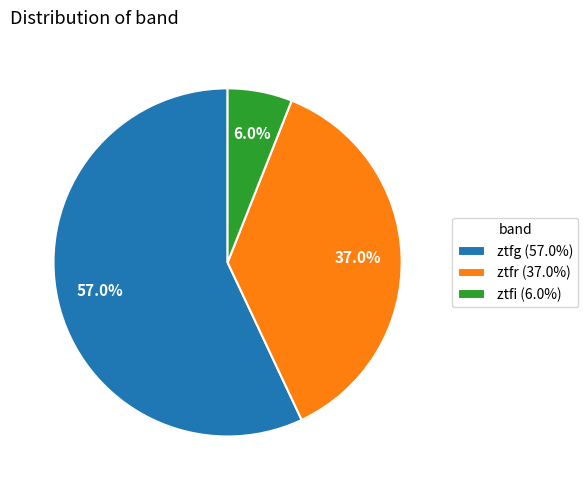

How many slices are in this pie chart?

3